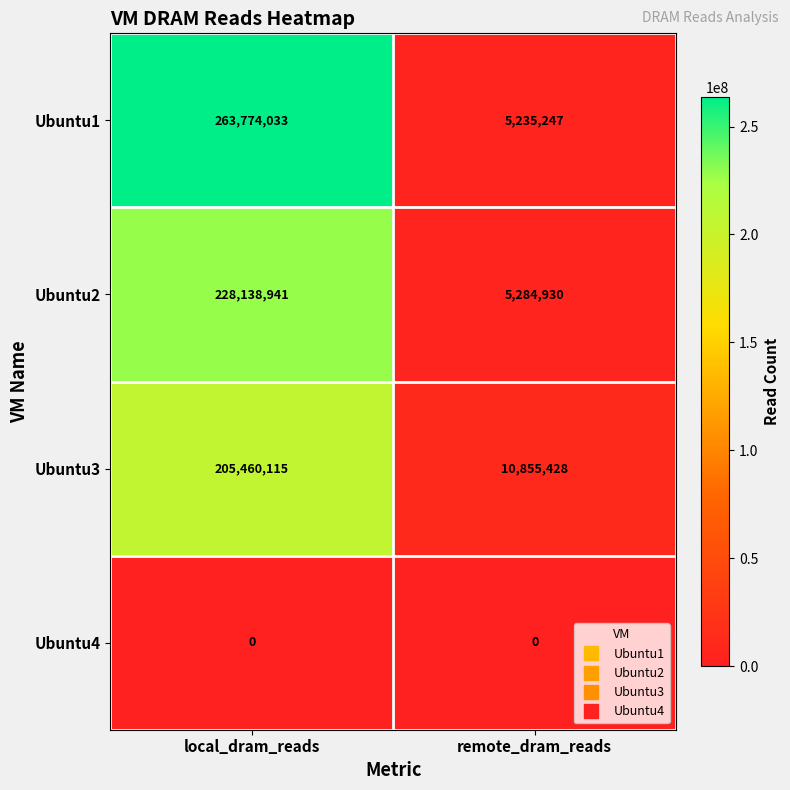

What is the average value of the Ubuntu2 series?

116711936